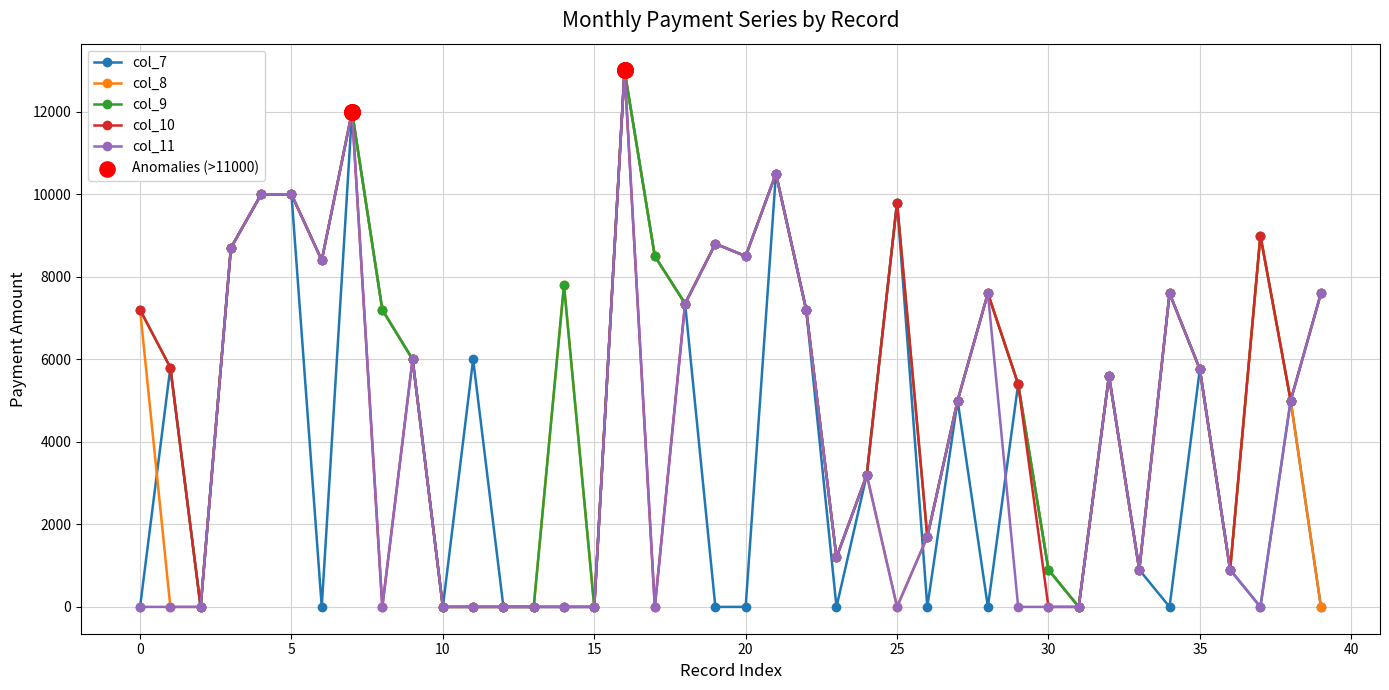

At how many categories does at least one series exceed 3668?

28